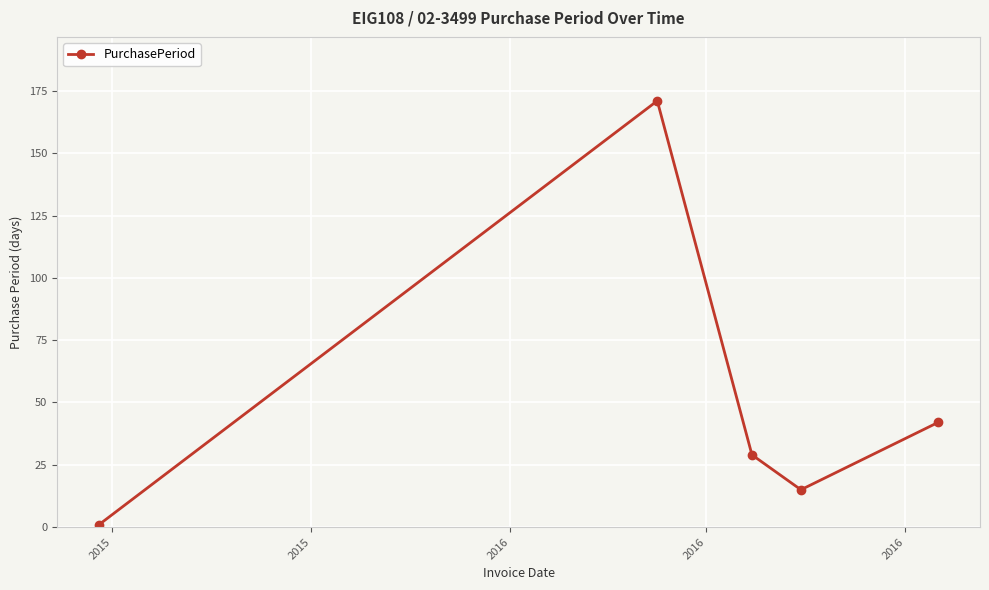

True or false: the data has more than 2 interior local peaks.

False